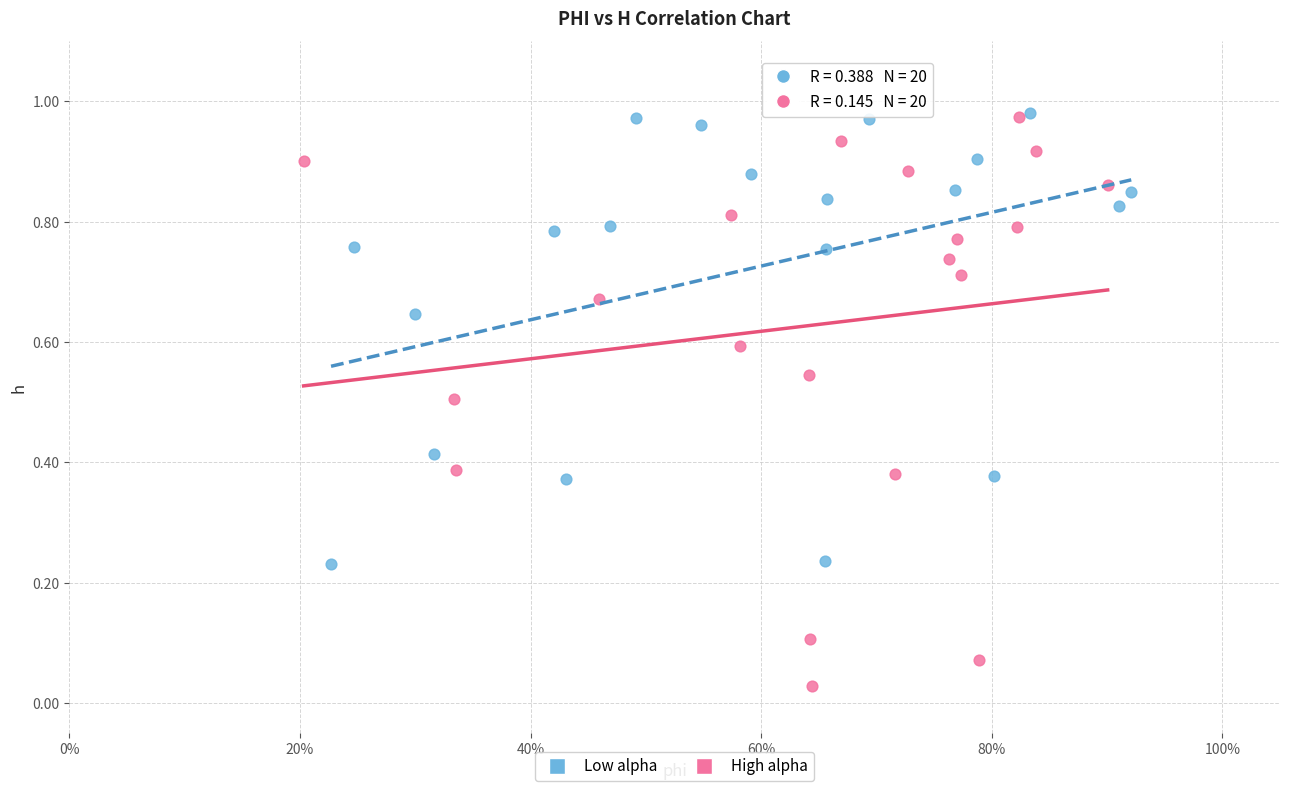

What are all the series names shown in the legend?

Low alpha, High alpha